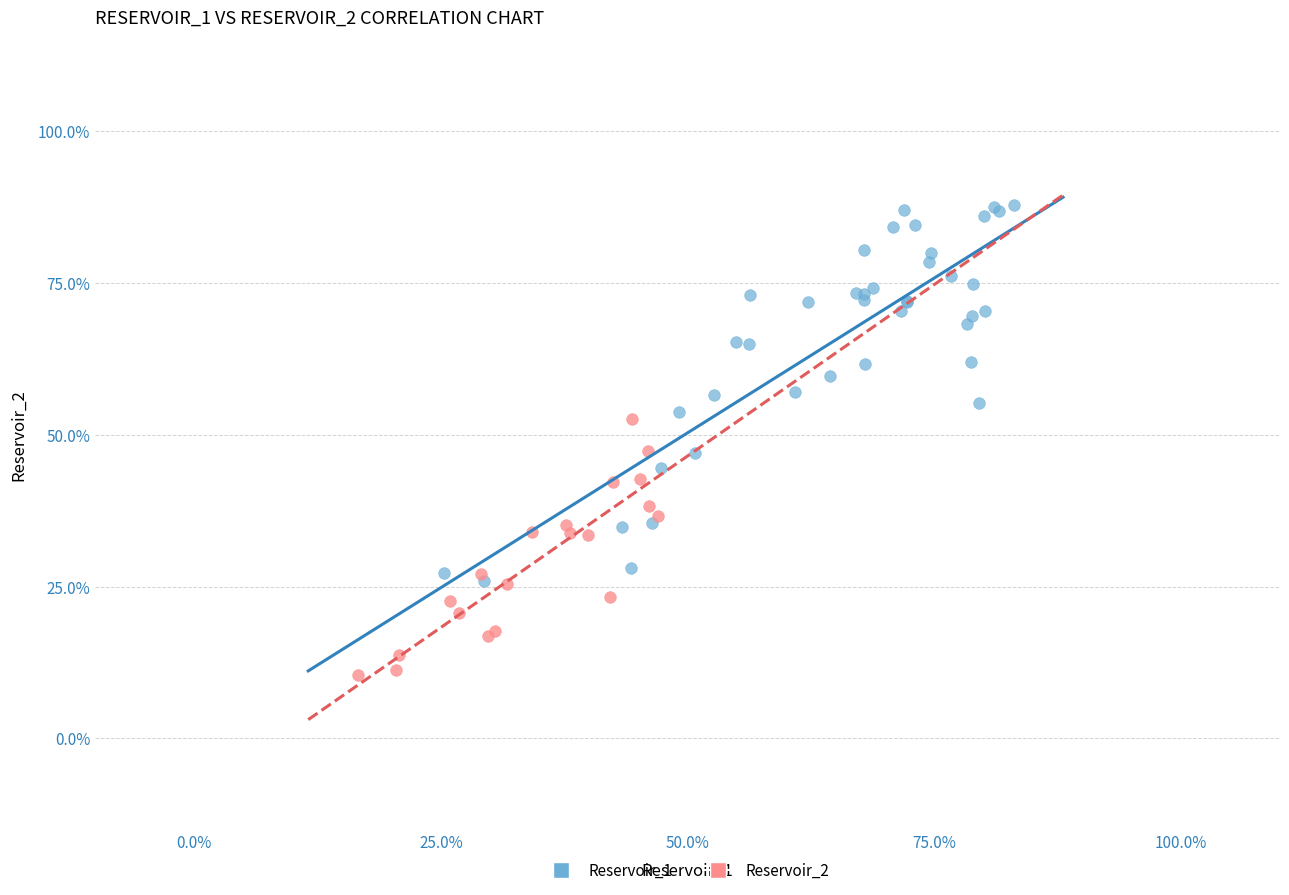

Which series contains the highest Y value?

Reservoir_1